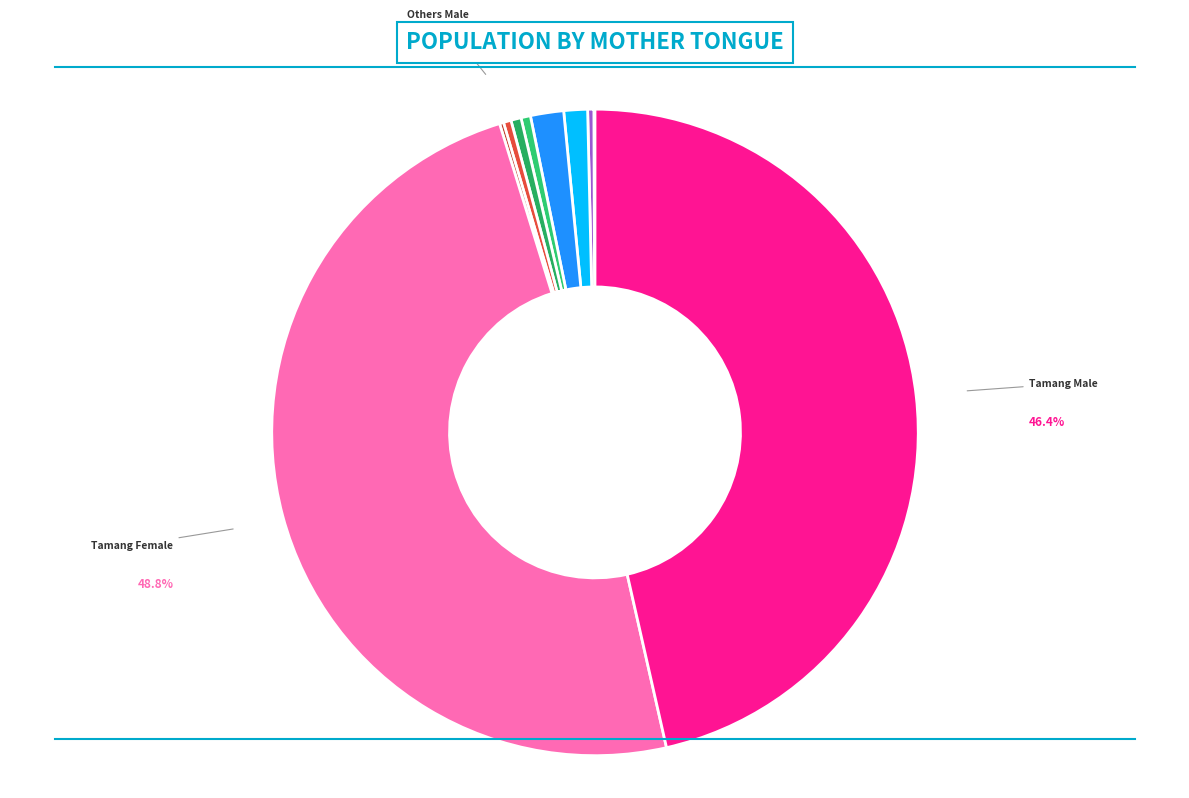

Is it true that Nepali Female is 6% of the pie?

False